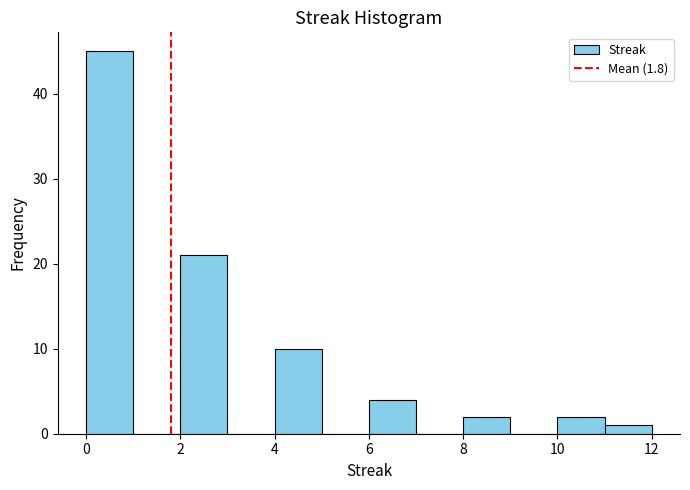

Reading left to right, list every bar in this chart as the range it spans on the x-axis followed by its height. The values are not printed on the chart, so give them approximately, as read against the axis.

0 to 1: 45
1 to 2: 0
2 to 3: 21
3 to 4: 0
4 to 5: 10
5 to 6: 0
6 to 7: 4
7 to 8: 0
8 to 9: 2
9 to 10: 0
10 to 11: 2
11 to 12: 1